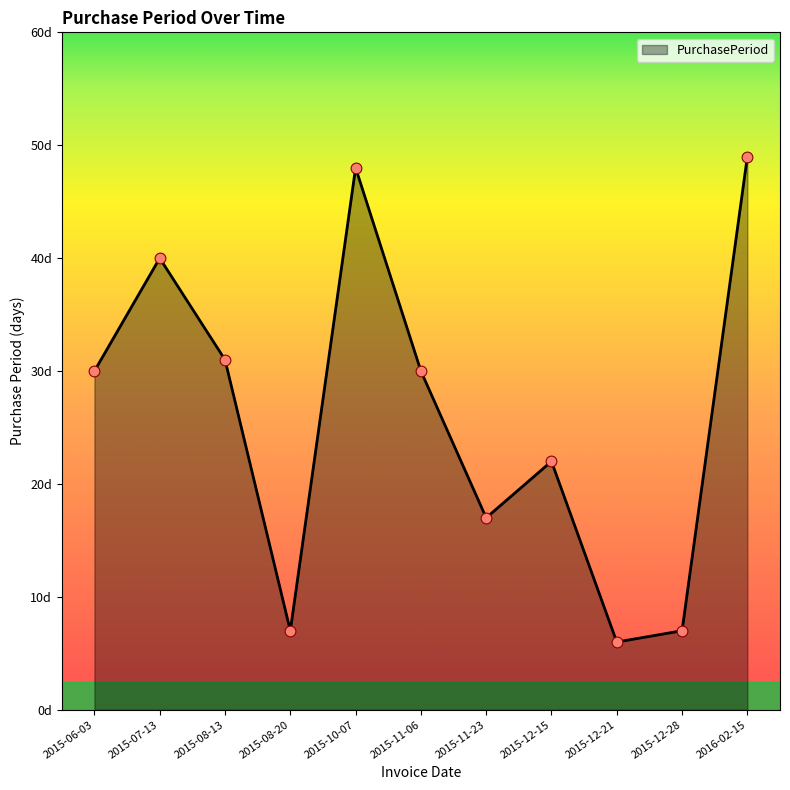

What is the ratio of the value at 2015-12-28 to the value at 2016-02-15?

0.1